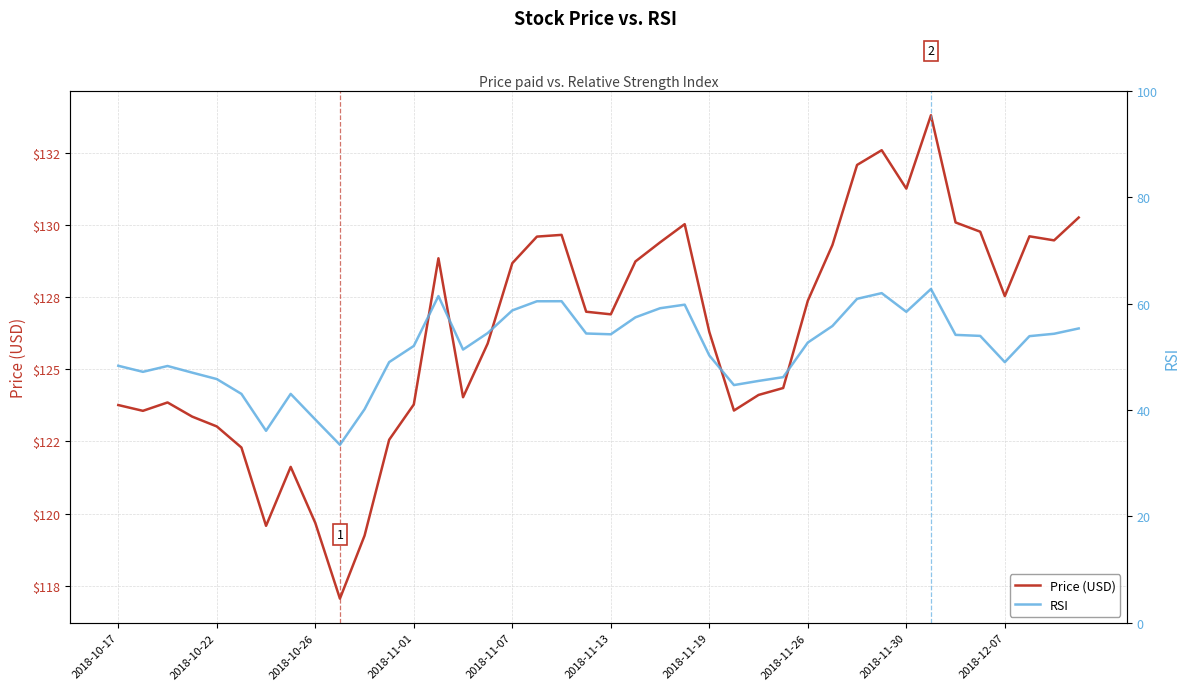

Does the chart display data point markers on the line(s)?

No